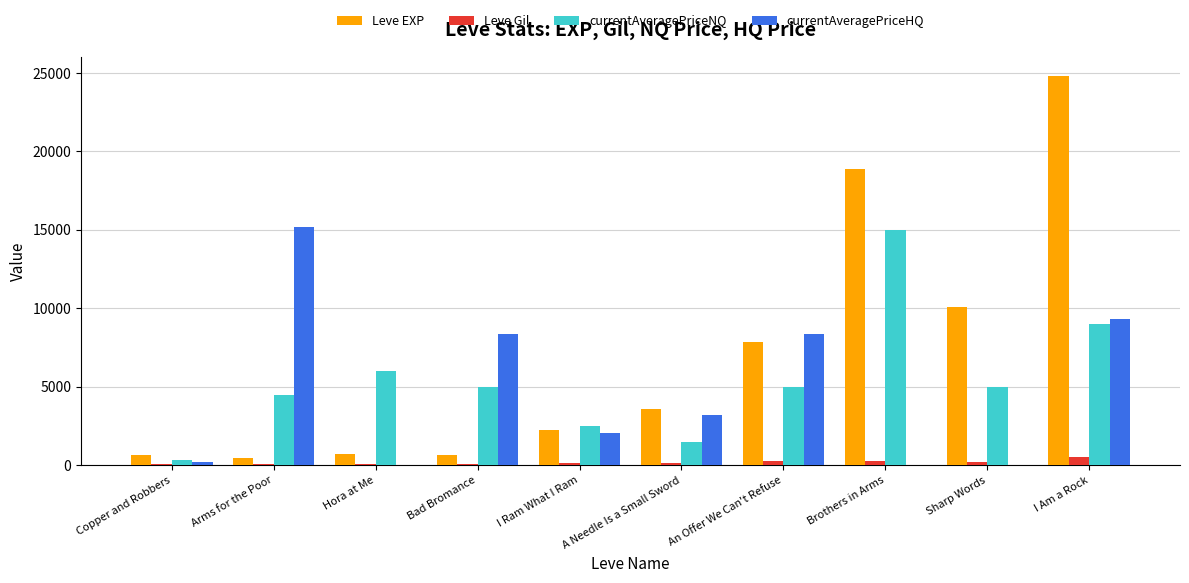

The value of Leve EXP at An Offer We Can't Refuse is 7880.0. True or false?

True